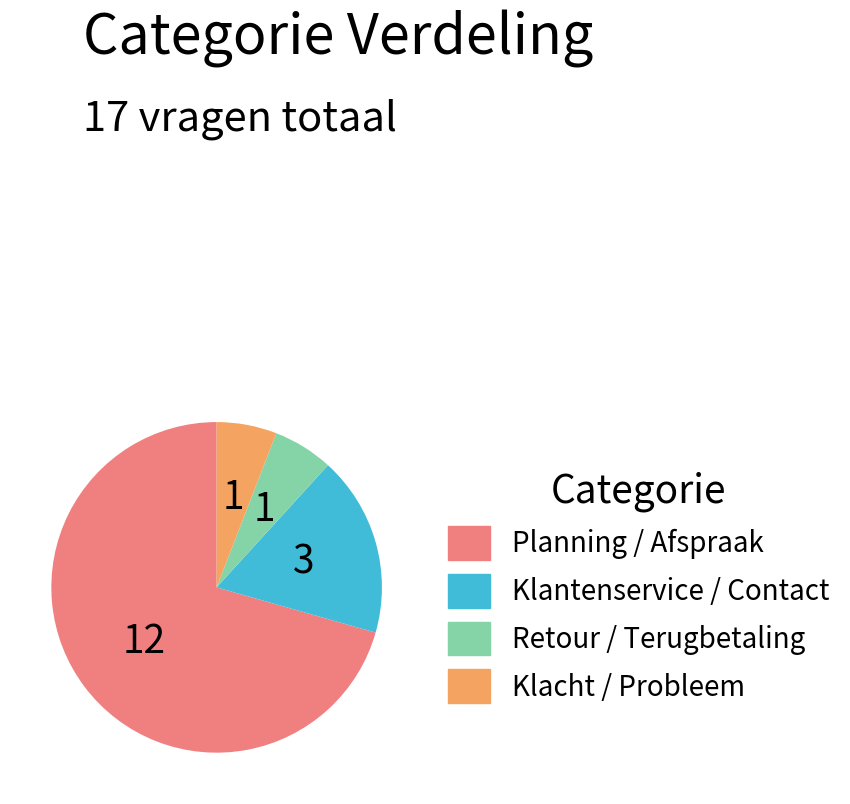

What is the ratio of the value at Klantenservice / Contact to the value at Klacht / Probleem?

3.0